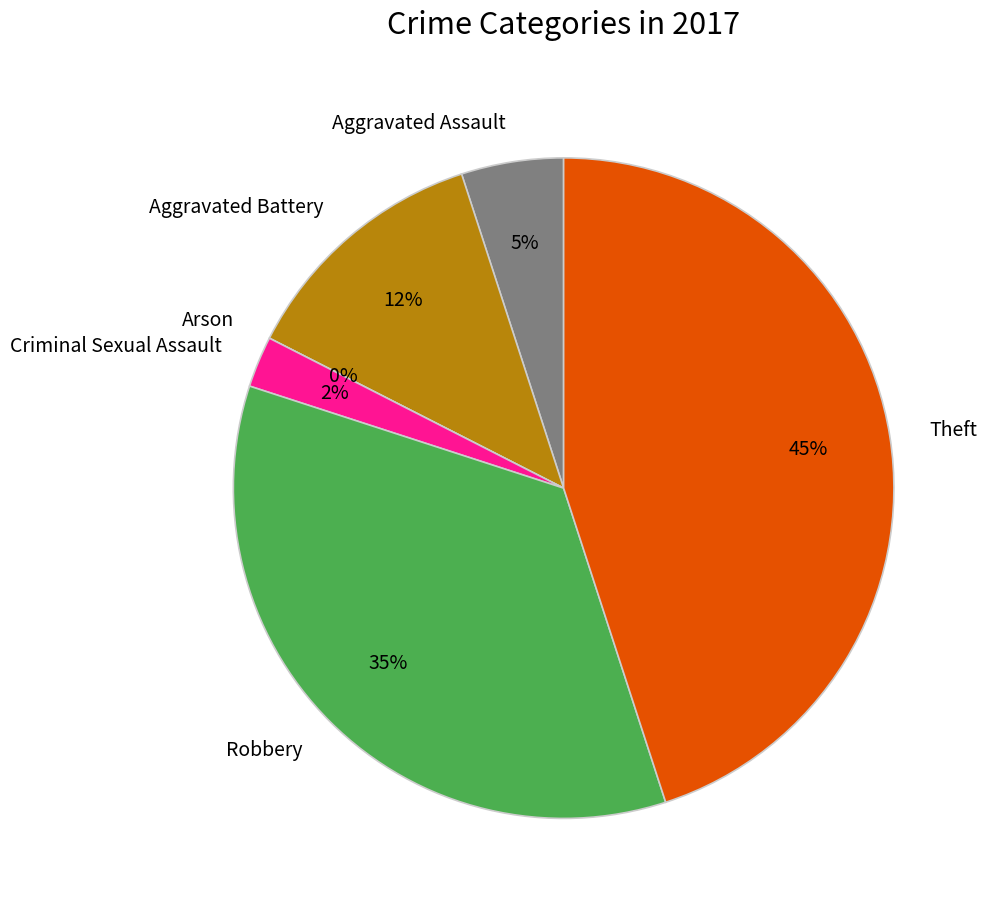

Is it true that Aggravated Assault is 5% of the pie?

True